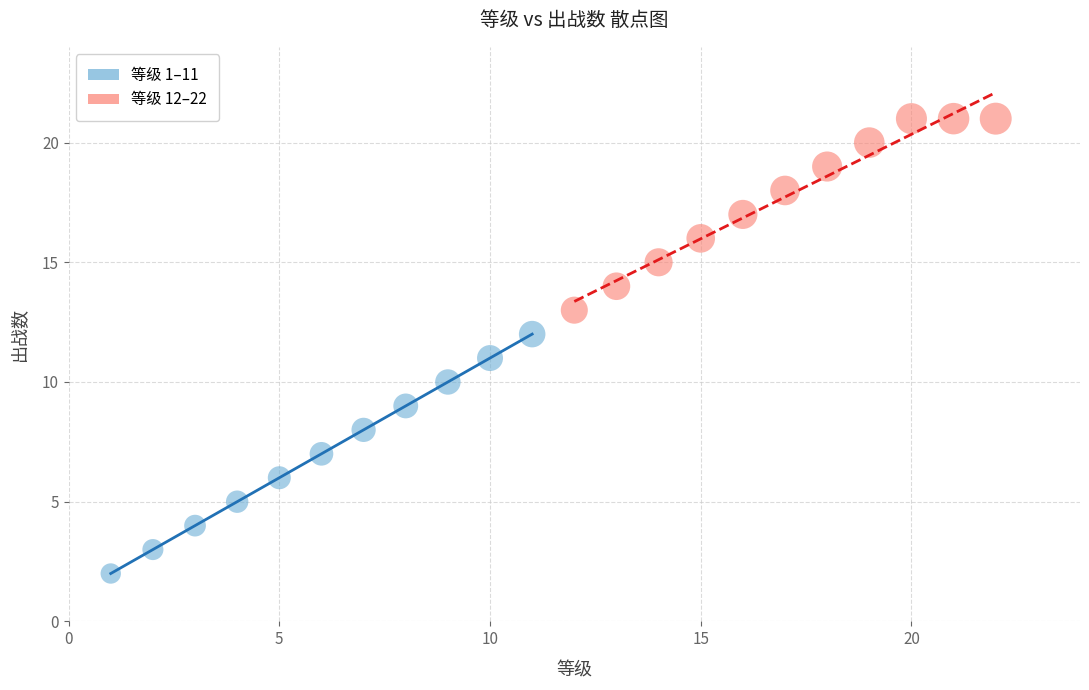

Which series has the largest Y range (max minus min)?

等级 1–11